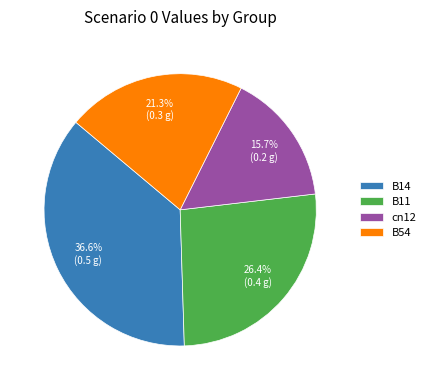

True or false: cn12 accounts for 4% of the total.

False